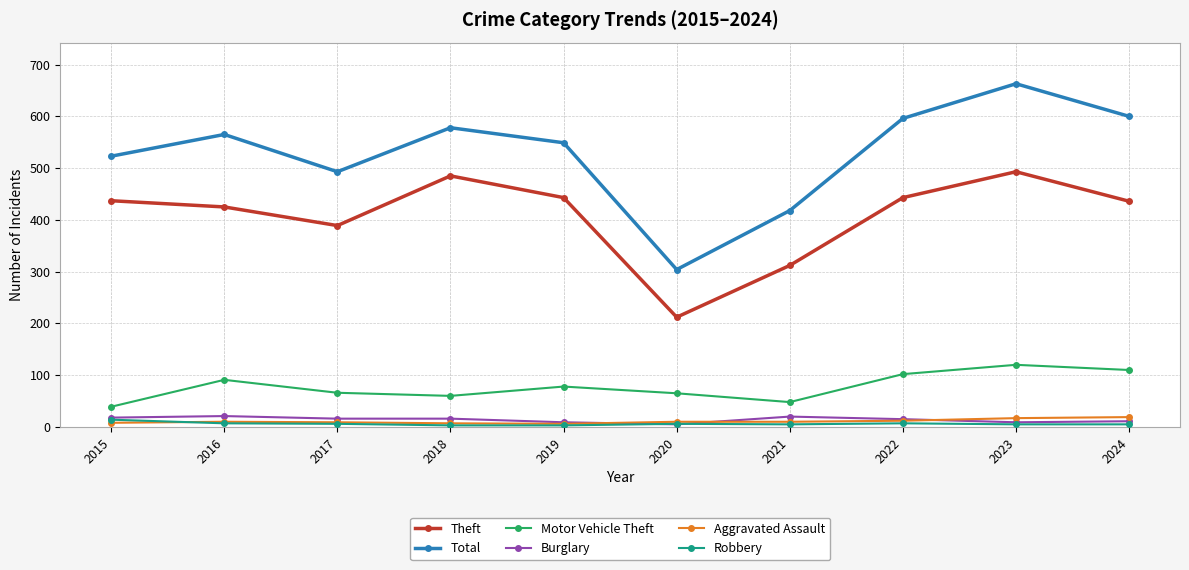

At which category is the sum across all series the highest?

2023